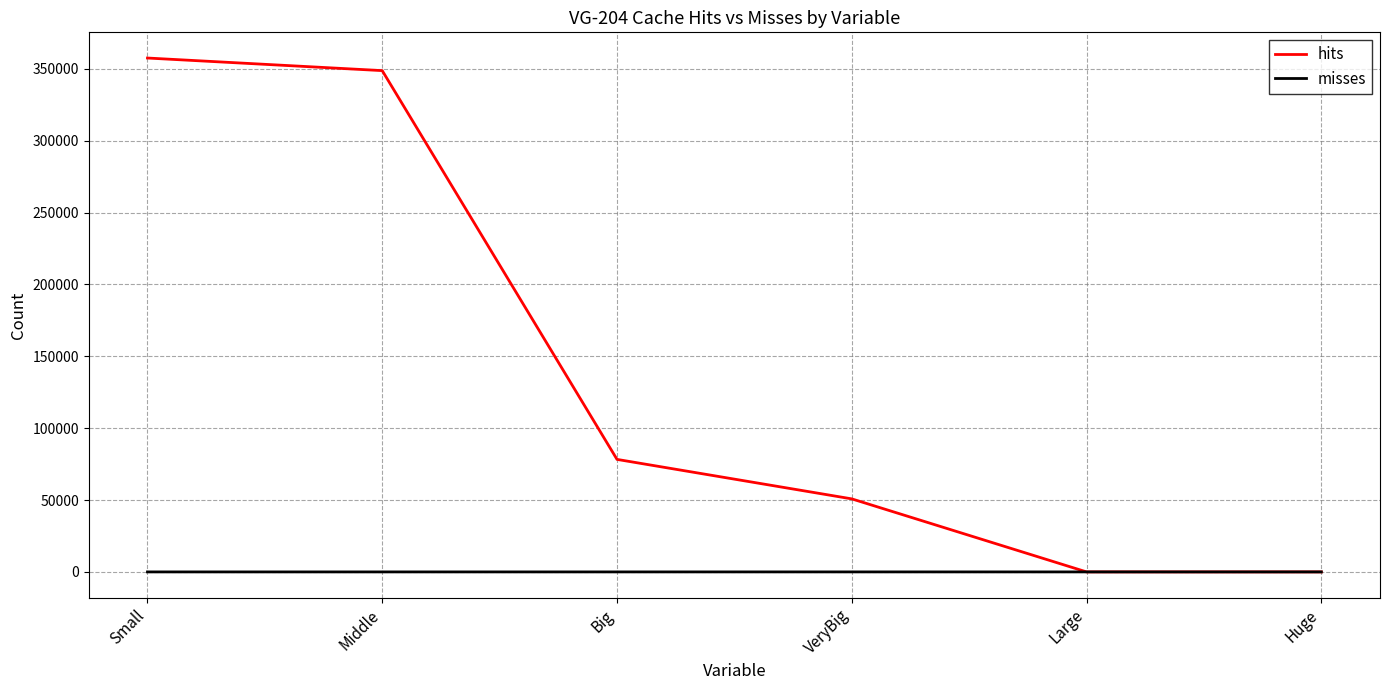

What is the sum of all misses values?

10